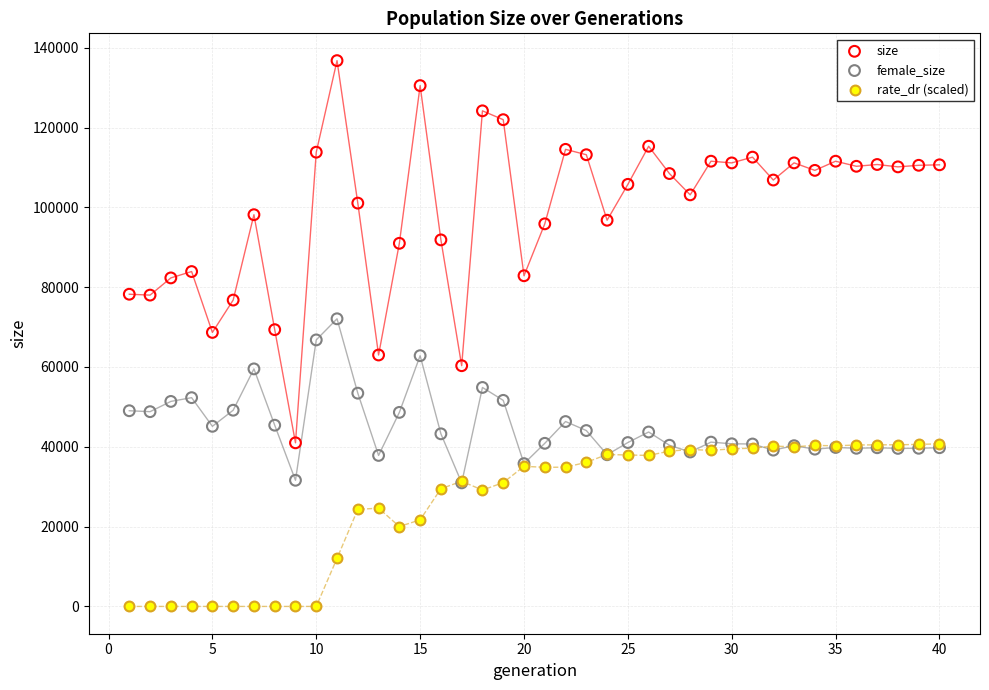

What are all the series names shown in the legend?

size, female_size, rate_dr (scaled)